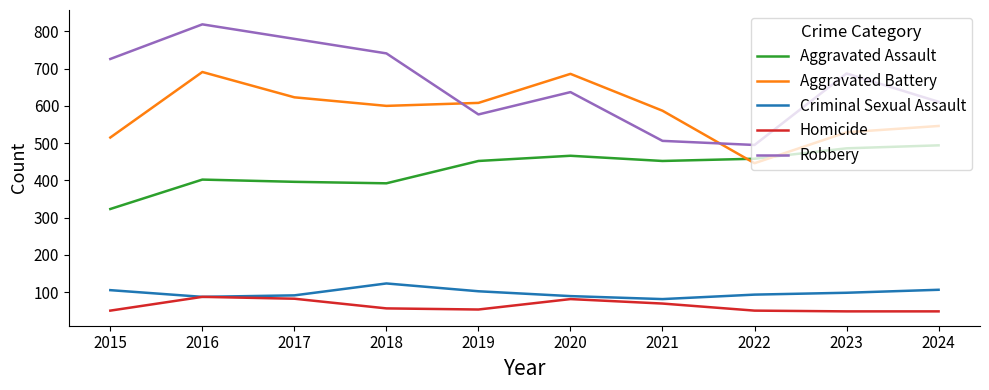

What is the approximate value of Homicide at 2022?

50